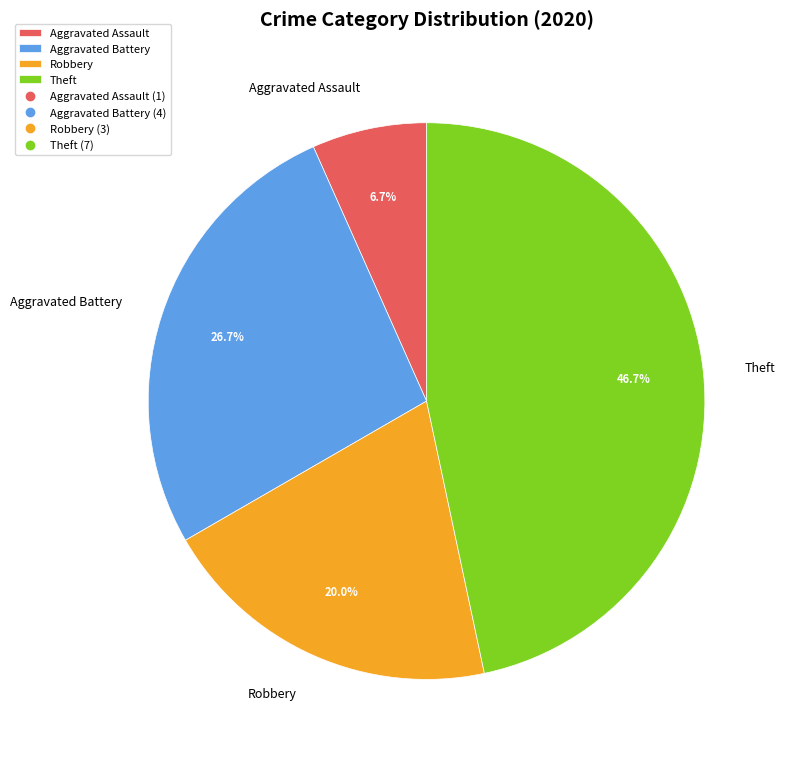

Is the sum of Robbery and Aggravated Battery greater than half?

No